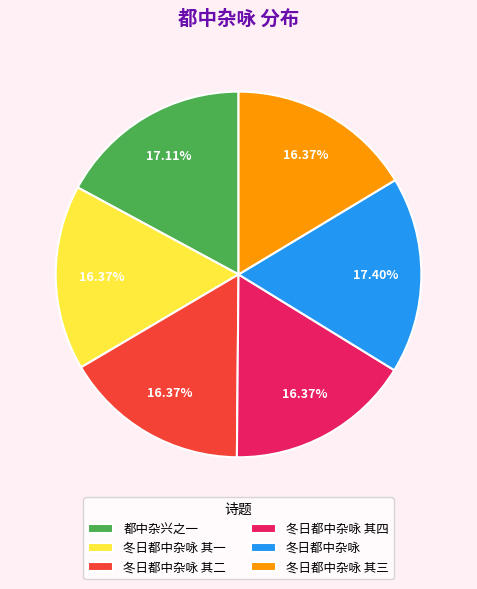

To the nearest percent, what portion does 都中杂兴之一 represent?

17%